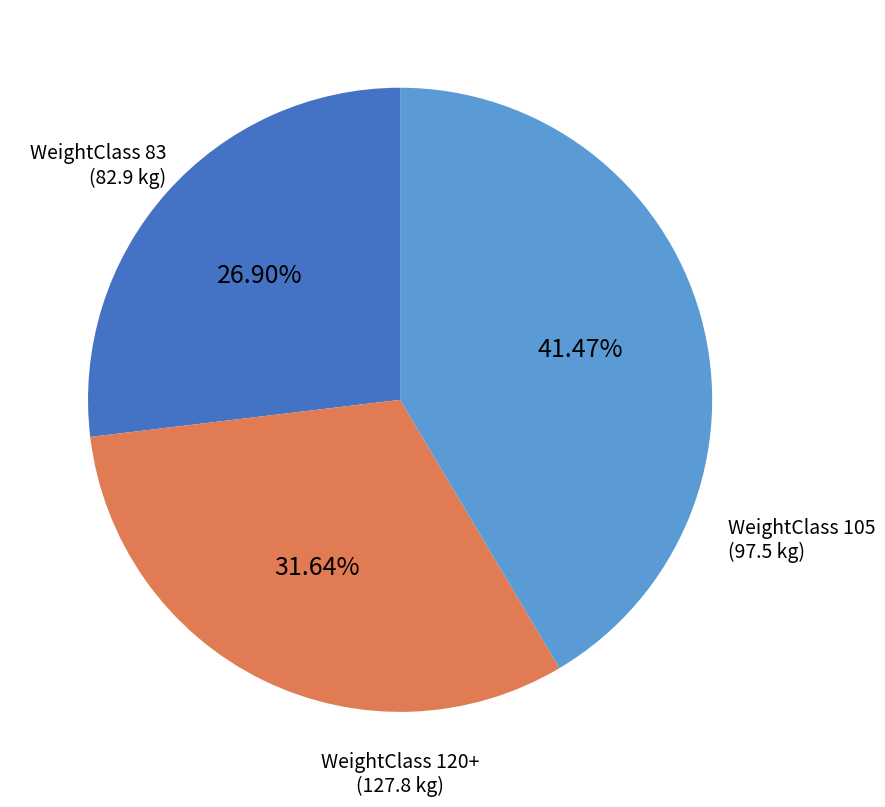

To the nearest percent, what is the average slice percentage?

33%